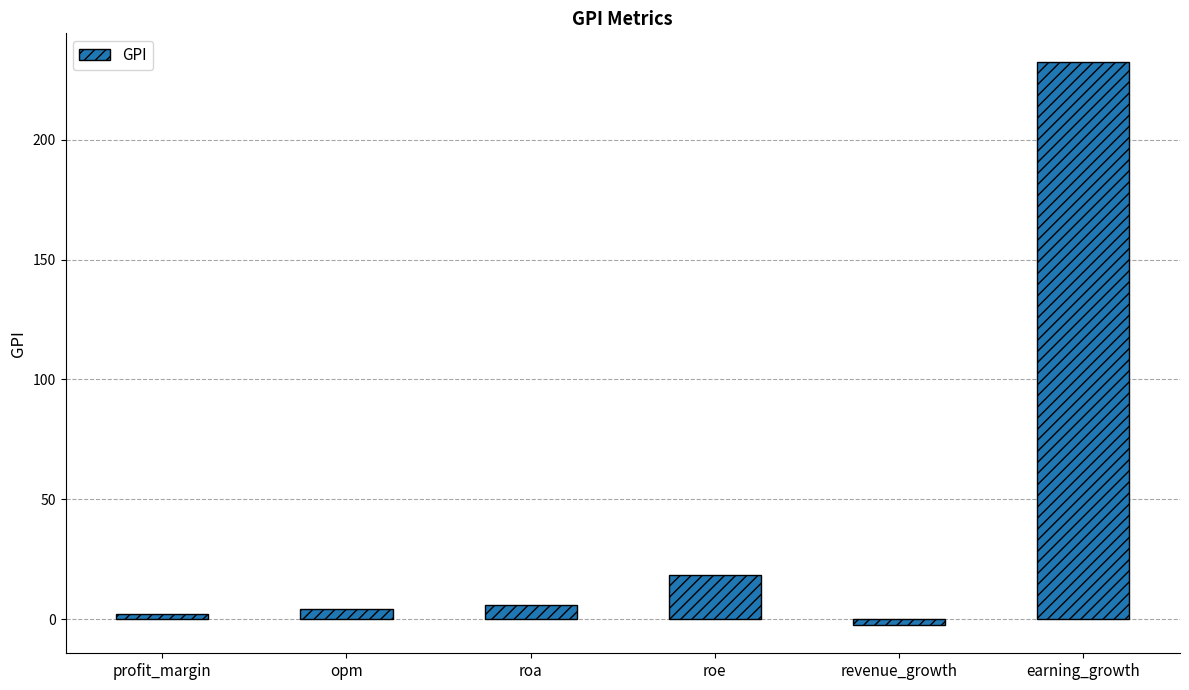

What is the difference between the maximum and minimum values?

235.1